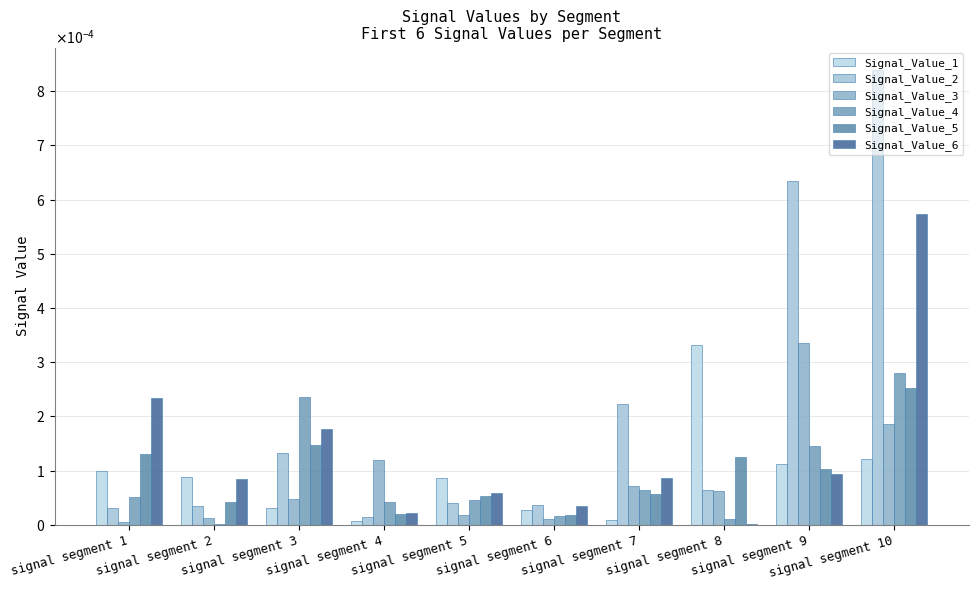

The Signal_Value_4 series shows 0.0 at signal segment 5. True or false?

False